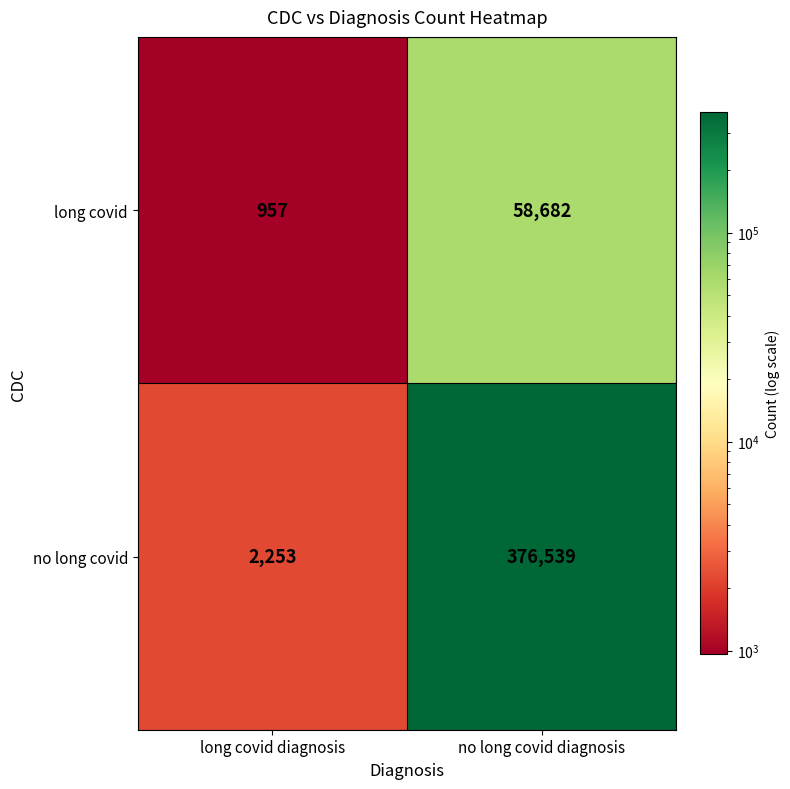

List the series in order of their overall mean, highest first.

no long covid, long covid